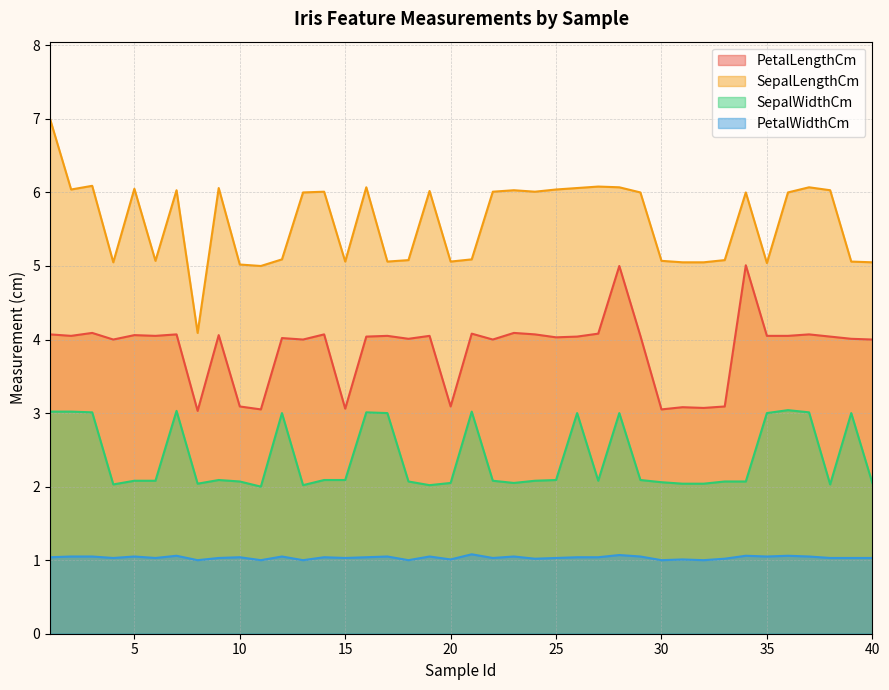

At which label does SepalWidthCm reach its minimum?

11